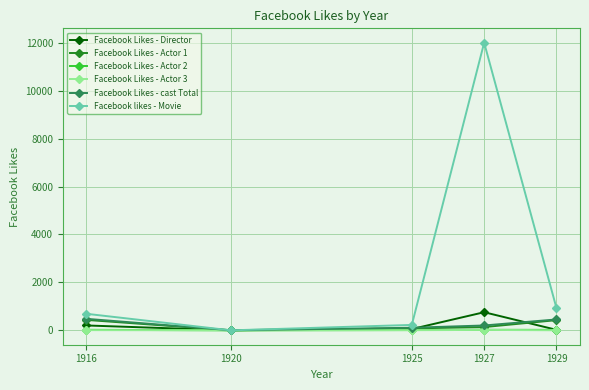

Which series changed the most between 1916 and 1927?

Facebook likes - Movie